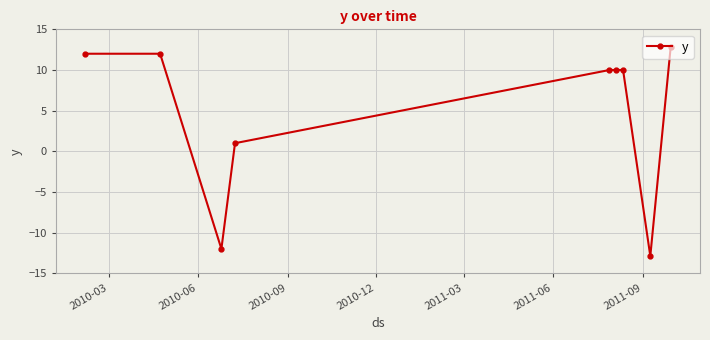

What is the value of the 9th point from the left?

12.9